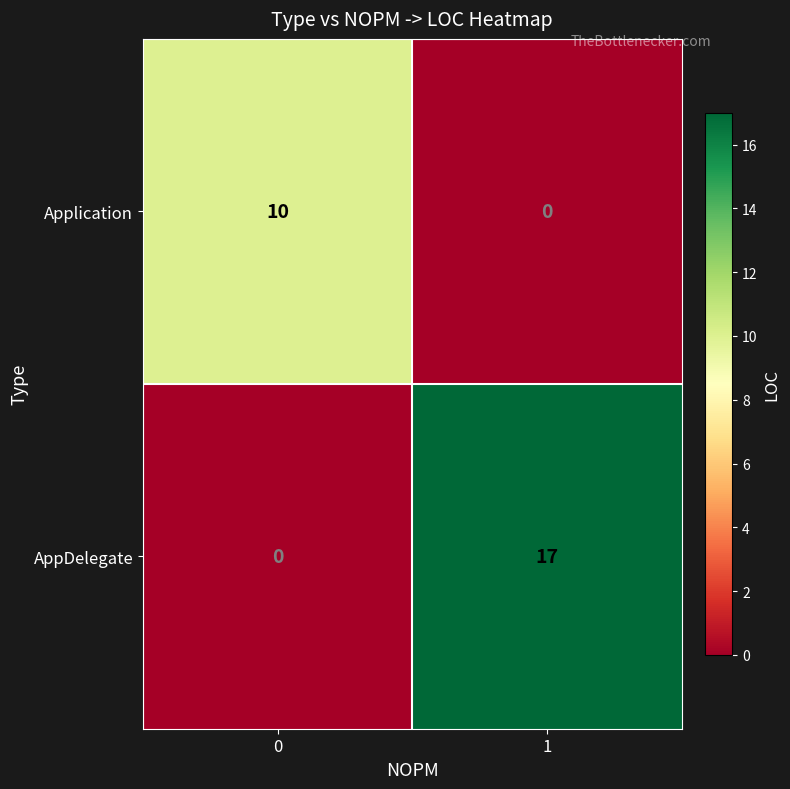

Reading right to left, extract all data points from this chart.

Application: 1=0	0=10
AppDelegate: 1=17	0=0